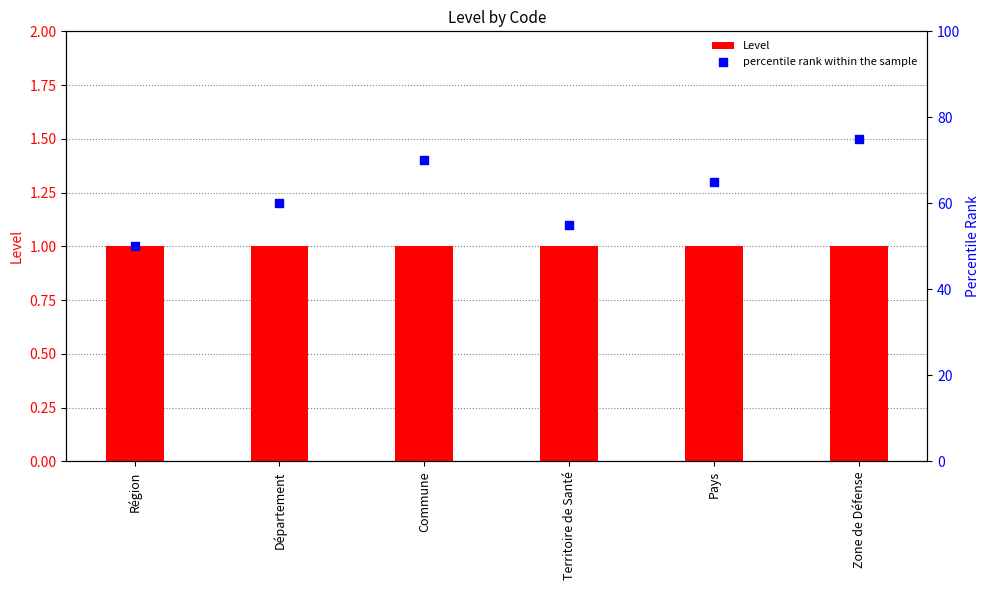

At which category is the sum across all series the highest?

Zone de Défense